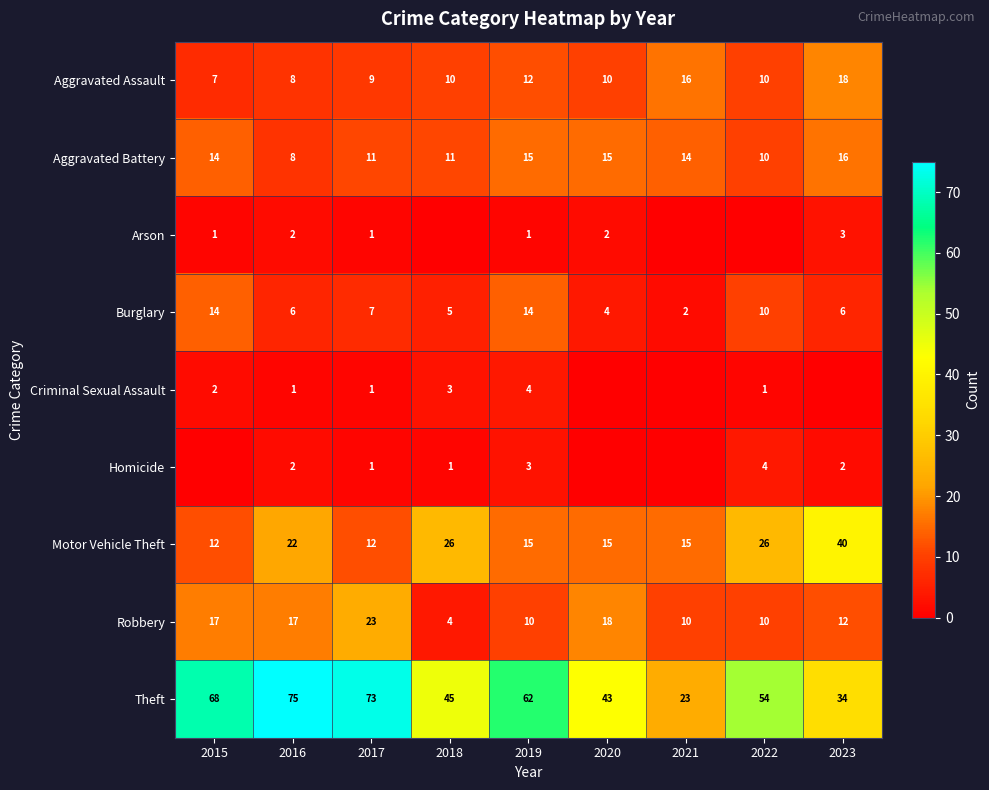

Read the Burglary value at 2017, to the nearest 10.

10